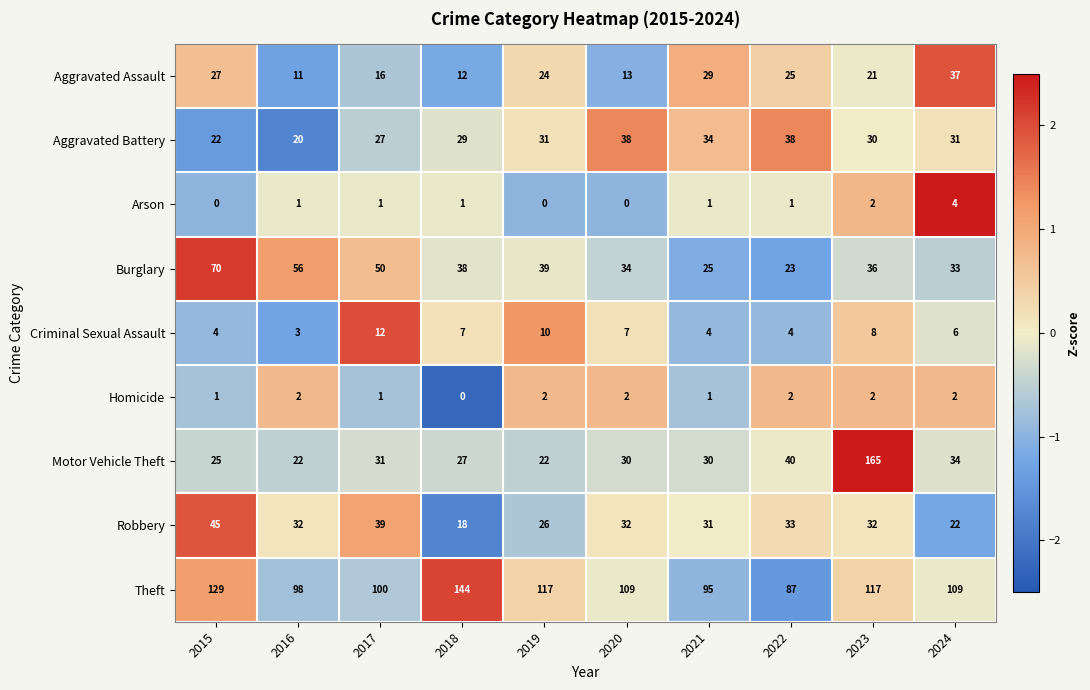

Which series changed the most between 2015 and 2022?

Burglary